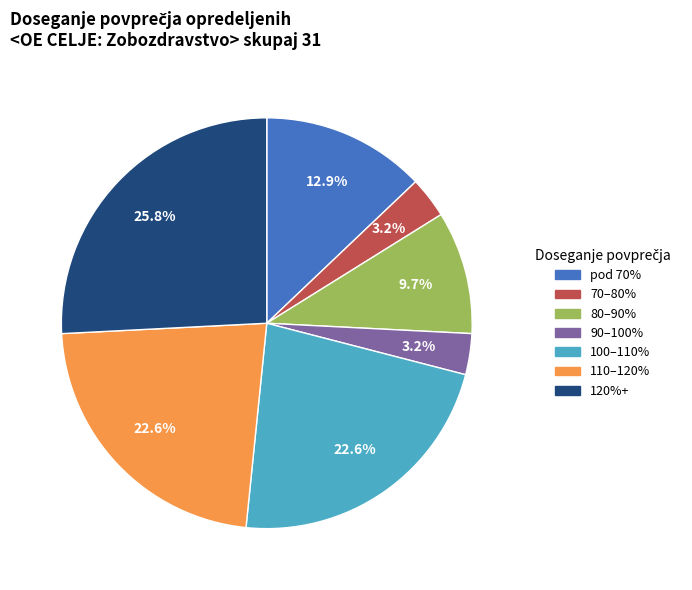

Does any single category account for the majority?

No